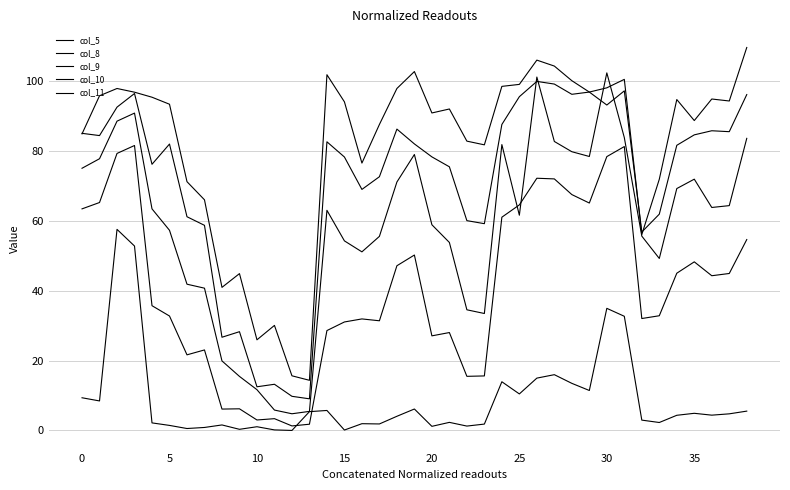

Reading left to right, what are all the values shown in this chart?

col_5: 9.4	8.4	57.5	52.8	2.2	1.4	0.5	0.9	1.6	0.3	1.1	0.2	0.0	5.4	5.7	0.1	1.9	1.9	4.1	6.1	1.2	2.3	1.2	1.8	13.9	10.4	15.0	16.0	13.5	11.4	34.9	32.7	3.0	2.3	4.3	4.9	4.4	4.8	5.5
col_8: 63.4	65.2	79.3	81.5	35.7	32.7	21.6	23.0	6.1	6.2	3.0	3.4	1.3	1.8	28.6	31.0	31.9	31.4	47.1	50.2	27.1	28.0	15.5	15.6	61.0	64.5	72.2	72.0	67.5	65.1	78.4	81.2	32.0	32.8	45.0	48.2	44.3	44.9	54.6
col_9: 75.0	77.8	88.5	90.8	63.4	57.3	41.9	40.7	19.9	15.5	11.7	5.8	4.8	5.5	63.0	54.2	51.1	55.5	71.1	79.0	58.9	53.8	34.5	33.5	81.8	61.6	101.1	82.7	79.8	78.4	102.3	83.8	55.6	49.2	69.2	71.9	63.8	64.3	83.6
col_10: 85.0	84.4	92.5	96.4	76.2	82.0	61.2	58.7	26.7	28.3	12.5	13.2	9.8	9.0	82.6	78.3	69.0	72.6	86.2	82.0	78.3	75.4	60.0	59.2	87.6	95.5	99.9	99.1	96.2	96.8	93.1	97.2	56.8	61.9	81.6	84.6	85.8	85.5	96.1
col_11: 84.9	95.8	97.9	96.8	95.4	93.4	71.2	66.0	40.9	44.9	25.9	30.1	15.6	14.3	101.8	94.0	76.5	87.6	97.9	102.7	90.9	92.0	82.8	81.7	98.5	99.0	106.0	104.3	100.1	96.8	98.1	100.5	56.1	71.9	94.7	88.7	94.9	94.3	109.6